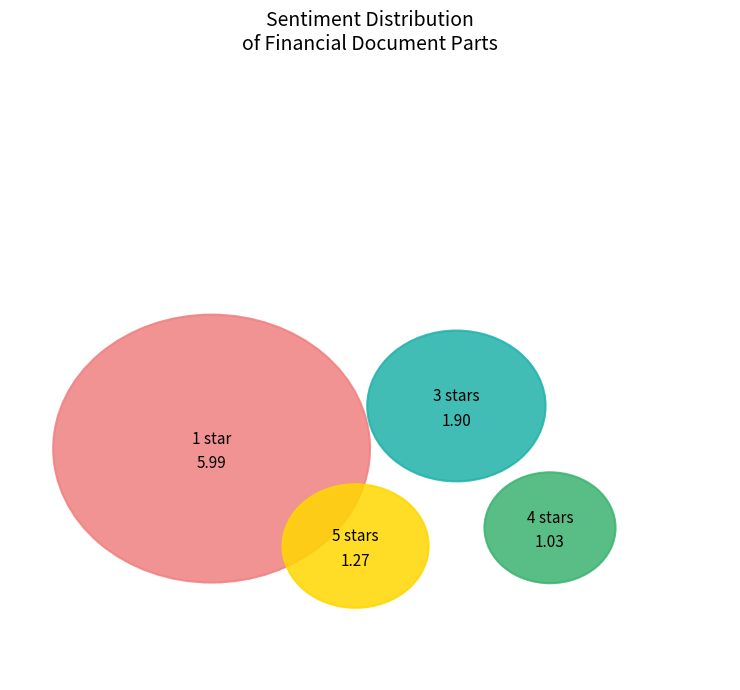

How many slices are in this pie chart?

4